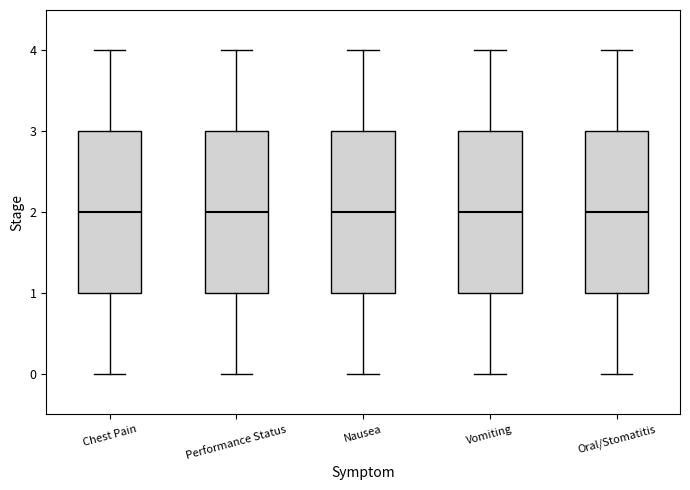

Reading left to right, read every box against the y-axis: the position of its median line, the range the box covers, and the ends of its whiskers. The values are not printed on the chart, so give them approximately, as read against the axis.

Chest Pain: median 2, box 1 to 3, whiskers 0 to 4
Performance Status: median 2, box 1 to 3, whiskers 0 to 4
Nausea: median 2, box 1 to 3, whiskers 0 to 4
Vomiting: median 2, box 1 to 3, whiskers 0 to 4
Oral/Stomatitis: median 2, box 1 to 3, whiskers 0 to 4